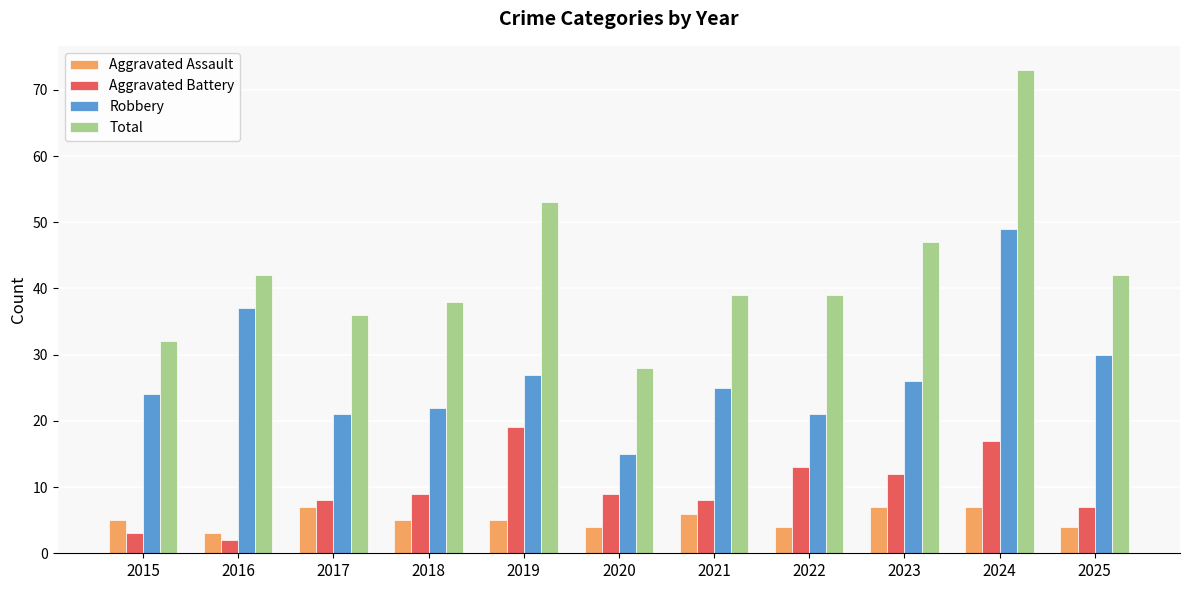

Reading right to left, list all the values displayed in this chart.

Aggravated Assault: 4	7	7	4	6	4	5	5	7	3	5
Aggravated Battery: 7	17	12	13	8	9	19	9	8	2	3
Robbery: 30	49	26	21	25	15	27	22	21	37	24
Total: 42	73	47	39	39	28	53	38	36	42	32